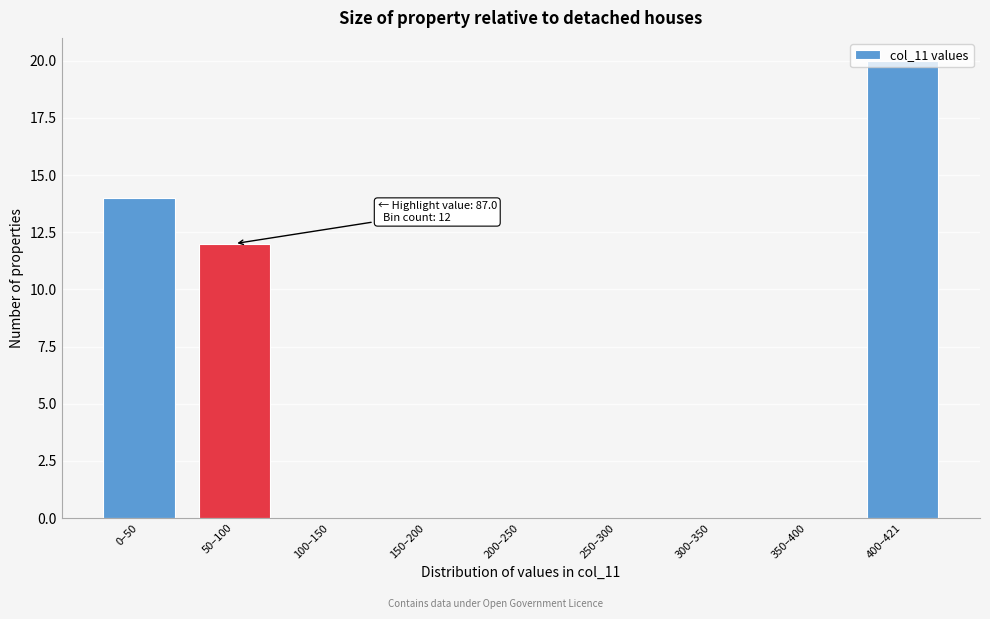

What is the sum of the values at 50–100 and 200–250?

12